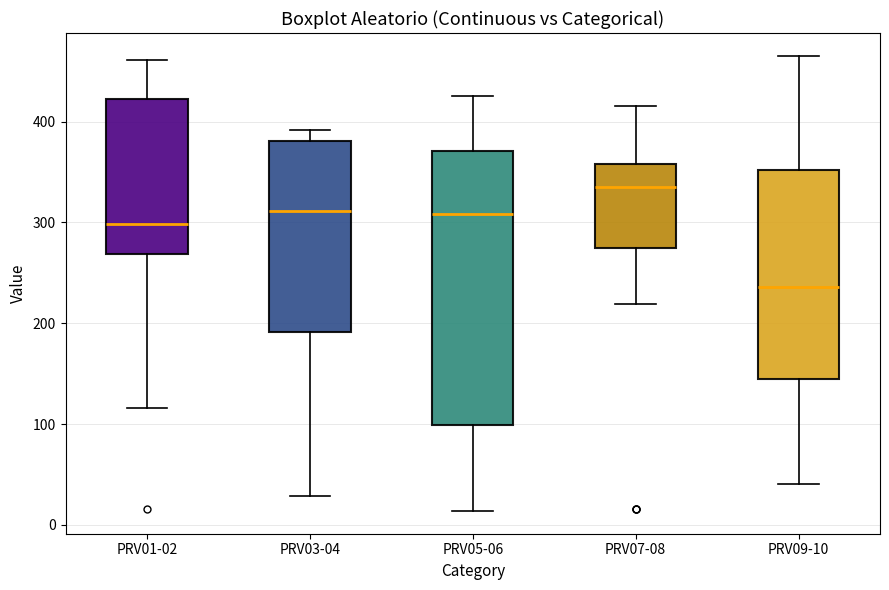

Which box has the highest median line?

PRV07-08